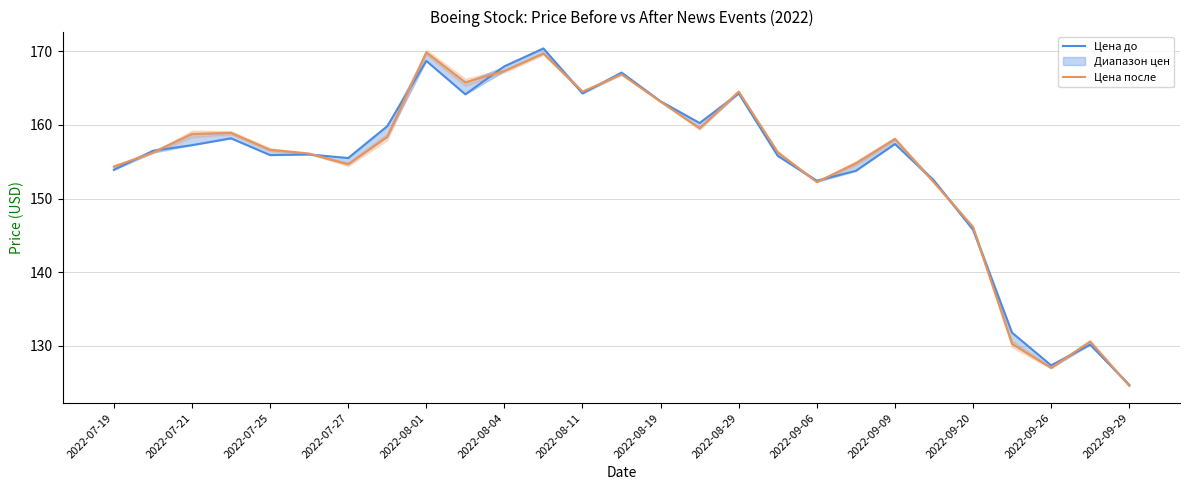

What is the difference between the second highest and minimum values in the Цена до series?

44.0